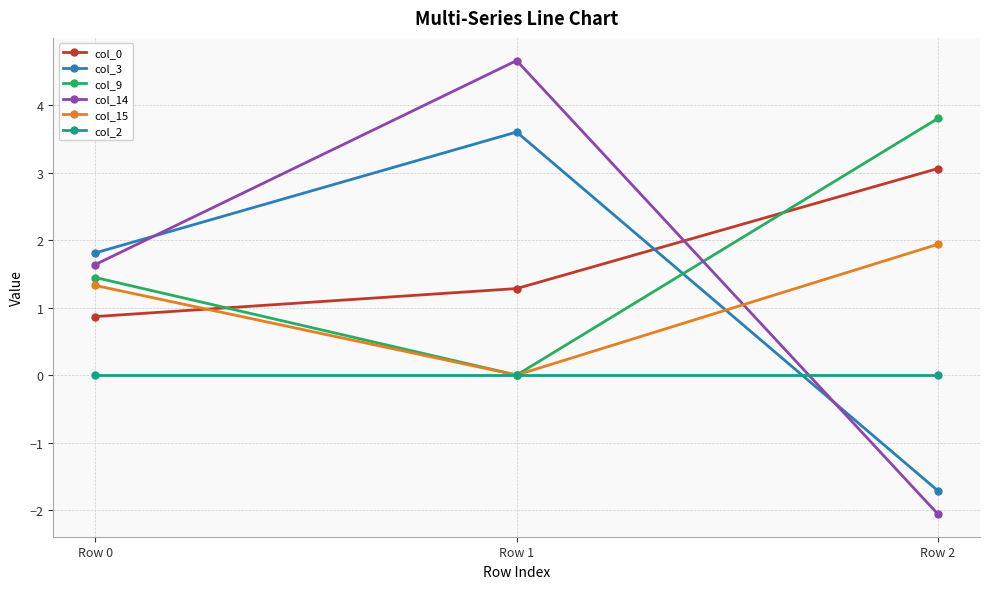

What is the difference between the second highest and minimum values in the col_14 series?

3.7